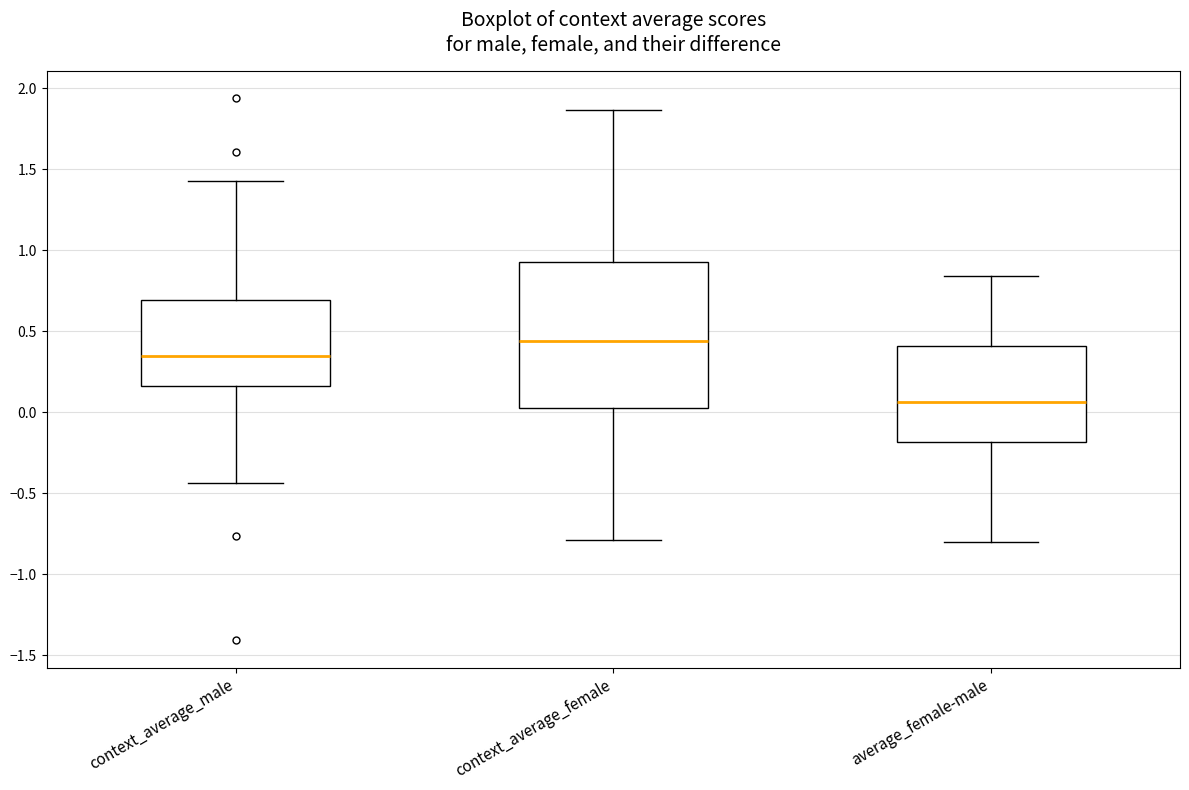

Reading left to right, transcribe this box plot: for each box, give where its median line is, the range the box spans, and where its two whiskers end, as read against the y-axis. The values are not printed on the chart, so give them approximately, as read against the axis.

context_average_male: median 0.35, box 0.15 to 0.70, whiskers -0.45 to 1.45
context_average_female: median 0.45, box 0.05 to 0.95, whiskers -0.80 to 1.85
average_female-male: median 0.05, box -0.20 to 0.40, whiskers -0.80 to 0.85